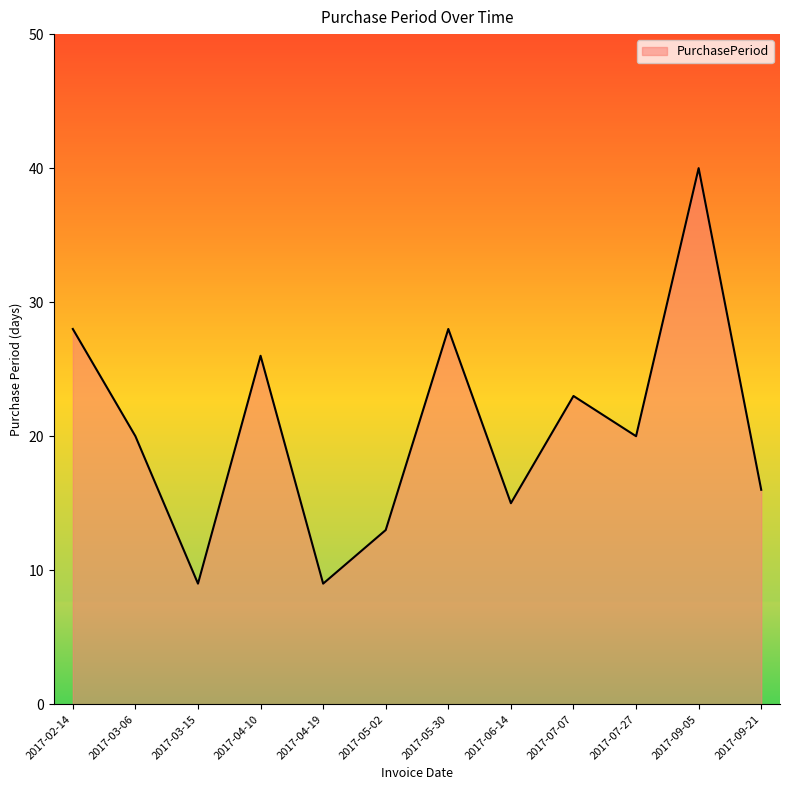

What position from the right is 2017-04-19?

8